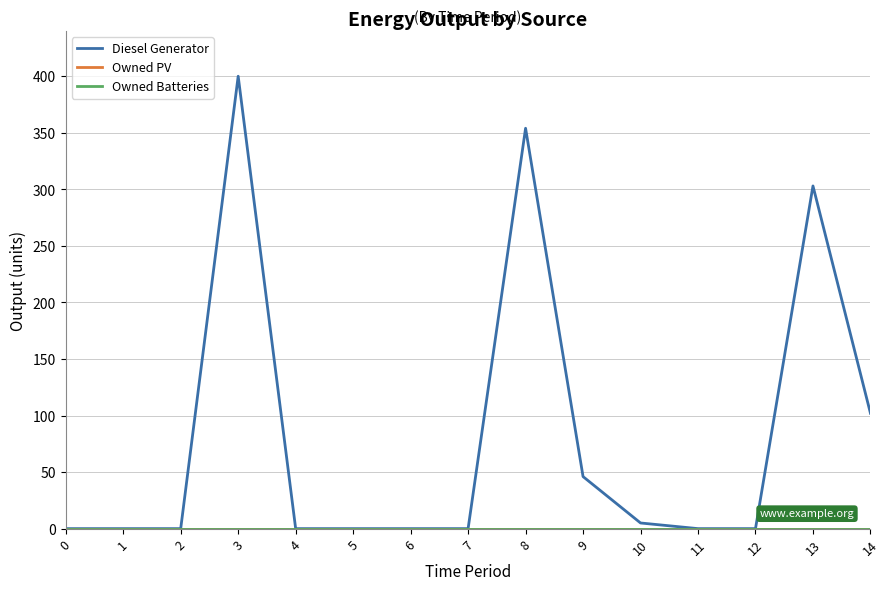

What is the difference between the second highest and second lowest values in the Diesel Generator series?

354